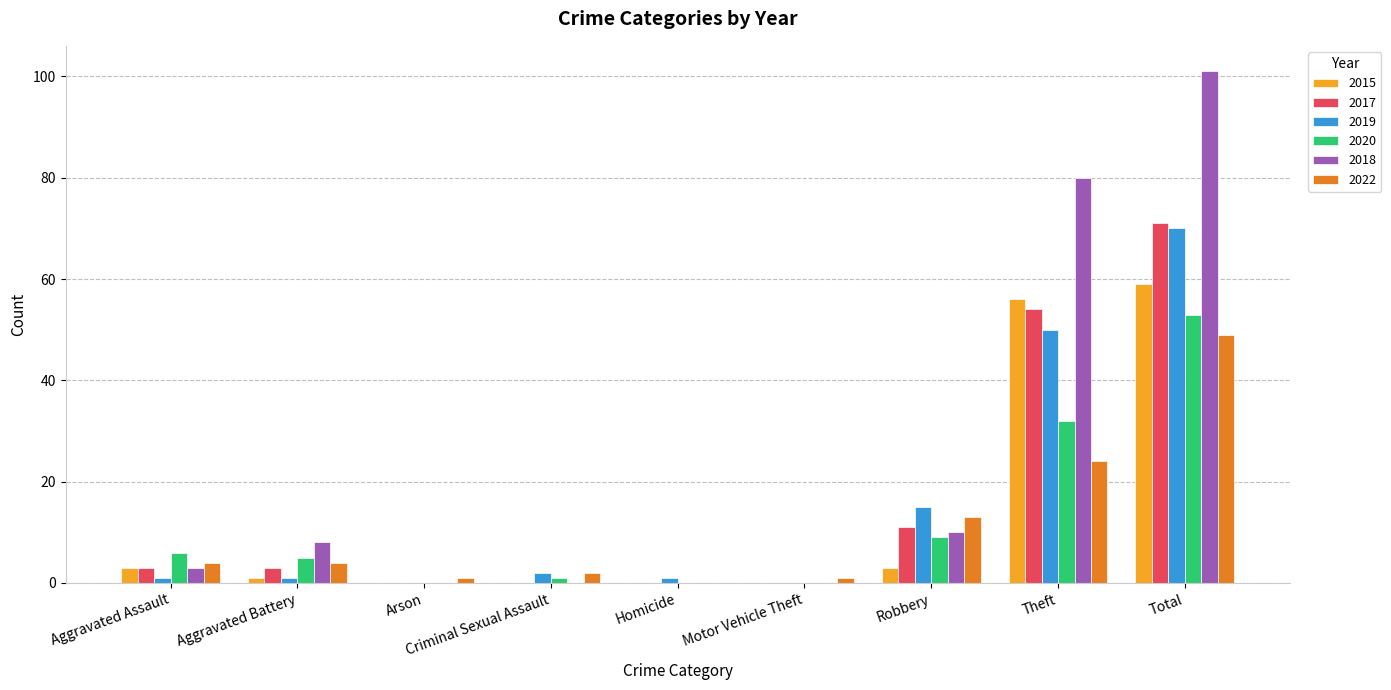

Which series has the largest total across all categories?

2018